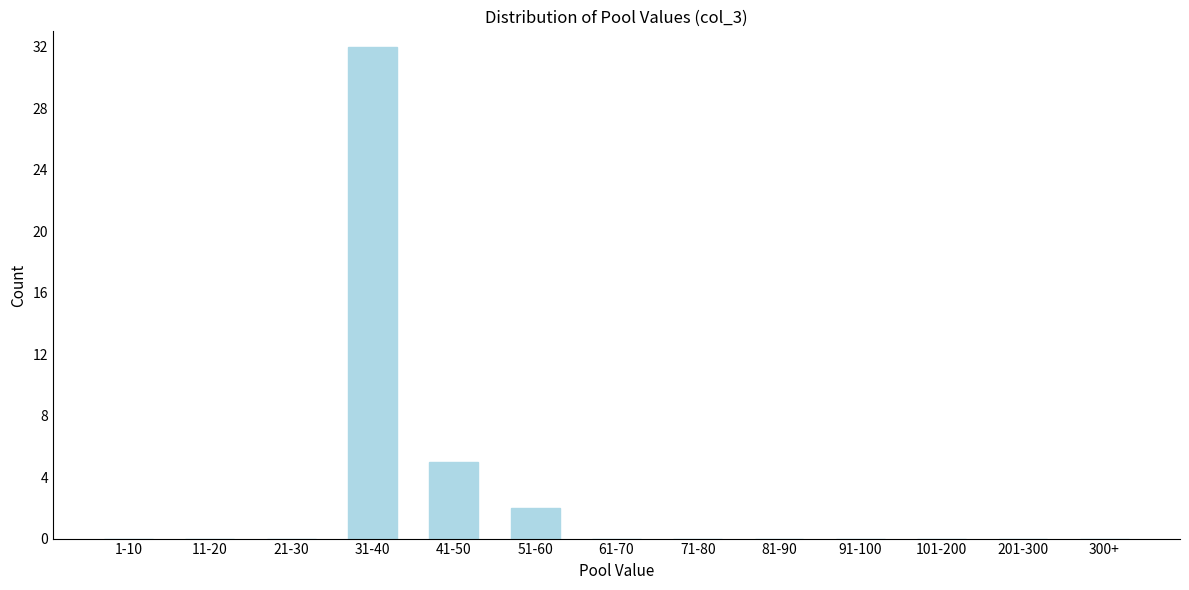

Reading left to right, extract all data points from this chart.

1-10=0	11-20=0	21-30=0	31-40=32	41-50=5	51-60=2	61-70=0	71-80=0	81-90=0	91-100=0	101-200=0	201-300=0	300+=0